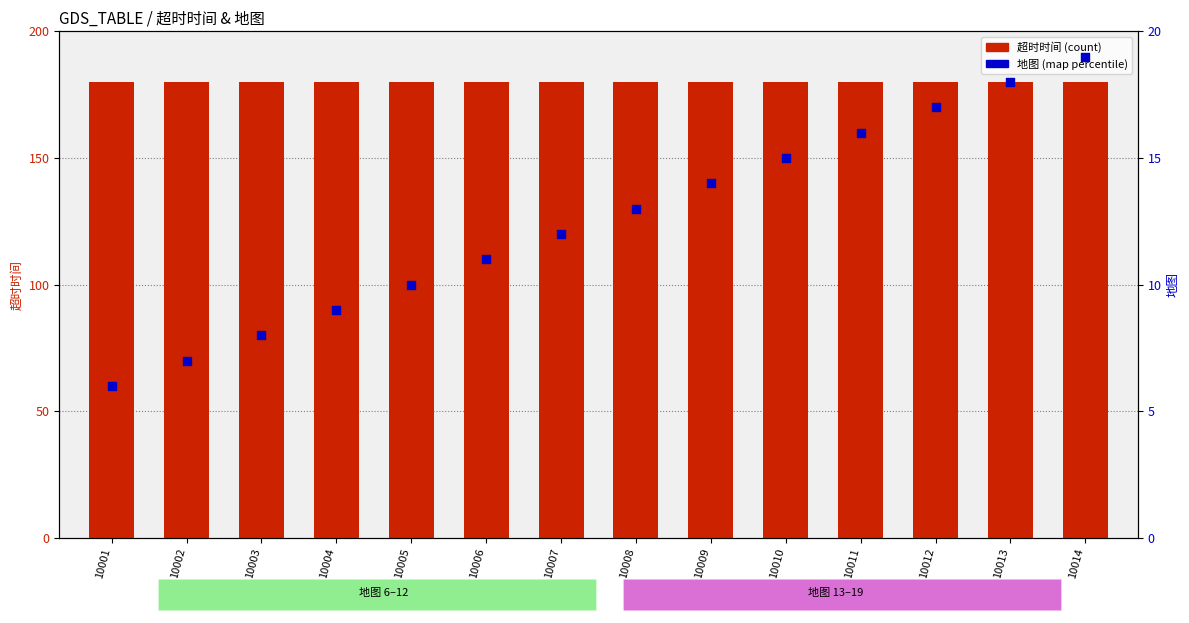

Is the value of 地图 (map id) at 10006 greater than the value of 超时时间 (count) at 10010?

No